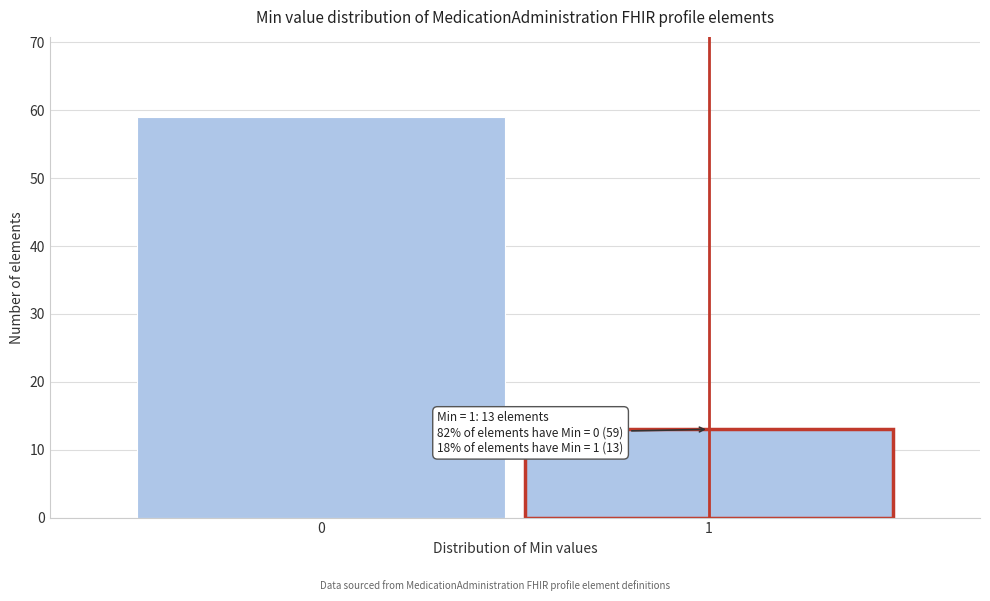

Reading right to left, transcribe all the data shown in this chart.

1=13	0=59